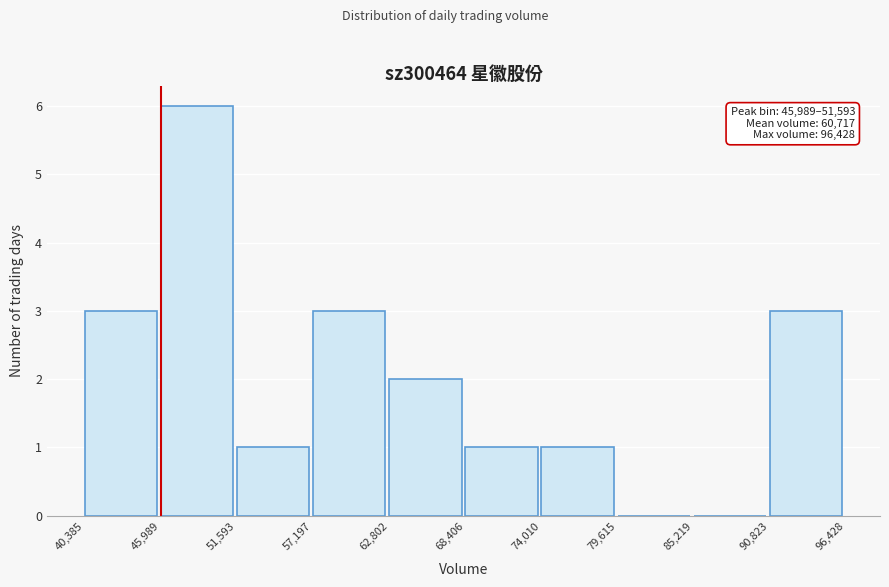

Which range on the x-axis has the tallest bar?

45,989 to 51,593